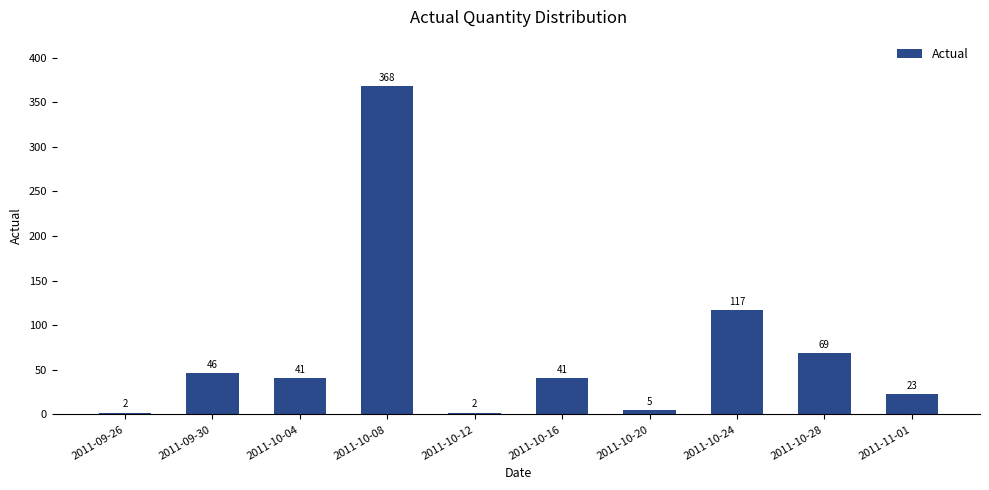

What is the label of the 3rd bar from the right?

2011-10-24